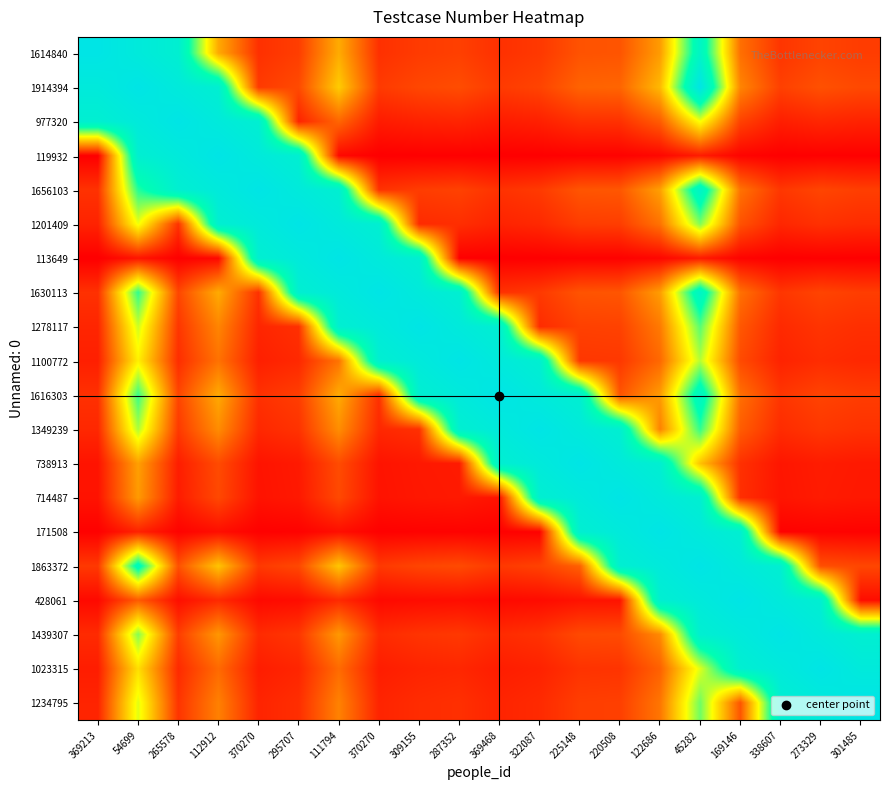

Reading right to left, what are all the values shown in this chart?

1614840: 301485=0.1	273329=0.1	338607=0.1	169146=0.2	45282=0.8	122686=0.3	220508=0.2	225148=0.2	322087=0.1	369468=0.1	287352=0.1	309155=0.1	370270=0.1	111794=0.3	295707=0.1	370270=0.1	112912=0.3	265578=0.9	54699=0.9	369213=1.0
1914394: 301485=0.1	273329=0.2	338607=0.1	169146=0.3	45282=1.0	122686=0.4	220508=0.2	225148=0.2	322087=0.1	369468=0.1	287352=0.2	309155=0.1	370270=0.1	111794=0.4	295707=0.1	370270=0.1	112912=0.9	265578=0.9	54699=1.0	369213=0.9
977320: 301485=0.1	273329=0.1	338607=0.1	169146=0.1	45282=0.5	122686=0.2	220508=0.1	225148=0.1	322087=0.1	369468=0.1	287352=0.1	309155=0.1	370270=0.1	111794=0.2	295707=0.1	370270=0.9	112912=0.9	265578=1.0	54699=0.9	369213=0.9
119932: 301485=0.0	273329=0.0	338607=0.0	169146=0.0	45282=0.1	122686=0.0	220508=0.0	225148=0.0	322087=0.0	369468=0.0	287352=0.0	309155=0.0	370270=0.0	111794=0.0	295707=0.9	370270=0.9	112912=1.0	265578=0.9	54699=0.9	369213=0.0
1656103: 301485=0.1	273329=0.1	338607=0.1	169146=0.2	45282=0.9	122686=0.3	220508=0.2	225148=0.2	322087=0.1	369468=0.1	287352=0.1	309155=0.1	370270=0.1	111794=0.9	295707=0.9	370270=1.0	112912=0.9	265578=0.9	54699=0.7	369213=0.1
1201409: 301485=0.1	273329=0.1	338607=0.1	169146=0.2	45282=0.6	122686=0.2	220508=0.1	225148=0.1	322087=0.1	369468=0.1	287352=0.1	309155=0.1	370270=0.9	111794=0.9	295707=1.0	370270=0.9	112912=0.9	265578=0.1	54699=0.5	369213=0.1
113649: 301485=0.0	273329=0.0	338607=0.0	169146=0.0	45282=0.1	122686=0.0	220508=0.0	225148=0.0	322087=0.0	369468=0.0	287352=0.0	309155=0.9	370270=0.9	111794=1.0	295707=0.9	370270=0.9	112912=0.0	265578=0.0	54699=0.0	369213=0.0
1630113: 301485=0.1	273329=0.1	338607=0.1	169146=0.2	45282=0.9	122686=0.3	220508=0.2	225148=0.2	322087=0.1	369468=0.1	287352=0.9	309155=0.9	370270=1.0	111794=0.9	295707=0.9	370270=0.1	112912=0.3	265578=0.1	54699=0.7	369213=0.1
1278117: 301485=0.1	273329=0.1	338607=0.1	169146=0.2	45282=0.7	122686=0.2	220508=0.1	225148=0.1	322087=0.1	369468=0.9	287352=0.9	309155=1.0	370270=0.9	111794=0.9	295707=0.1	370270=0.1	112912=0.3	265578=0.1	54699=0.5	369213=0.1
1100772: 301485=0.1	273329=0.1	338607=0.1	169146=0.1	45282=0.6	122686=0.2	220508=0.1	225148=0.1	322087=0.9	369468=0.9	287352=1.0	309155=0.9	370270=0.9	111794=0.2	295707=0.1	370270=0.1	112912=0.2	265578=0.1	54699=0.5	369213=0.1
1616303: 301485=0.1	273329=0.1	338607=0.1	169146=0.2	45282=0.8	122686=0.3	220508=0.2	225148=0.9	322087=0.9	369468=1.0	287352=0.9	309155=0.9	370270=0.1	111794=0.3	295707=0.1	370270=0.1	112912=0.3	265578=0.1	54699=0.7	369213=0.1
1349239: 301485=0.1	273329=0.1	338607=0.1	169146=0.2	45282=0.7	122686=0.3	220508=0.9	225148=0.9	322087=1.0	369468=0.9	287352=0.9	309155=0.1	370270=0.1	111794=0.3	295707=0.1	370270=0.1	112912=0.3	265578=0.1	54699=0.6	369213=0.1
738913: 301485=0.1	273329=0.1	338607=0.0	169146=0.1	45282=0.4	122686=0.9	220508=0.9	225148=1.0	322087=0.9	369468=0.9	287352=0.1	309155=0.0	370270=0.0	111794=0.2	295707=0.1	370270=0.0	112912=0.1	265578=0.1	54699=0.3	369213=0.0
714487: 301485=0.0	273329=0.1	338607=0.0	169146=0.1	45282=0.9	122686=0.9	220508=1.0	225148=0.9	322087=0.9	369468=0.0	287352=0.1	309155=0.0	370270=0.0	111794=0.1	295707=0.1	370270=0.0	112912=0.1	265578=0.1	54699=0.3	369213=0.0
171508: 301485=0.0	273329=0.0	338607=0.0	169146=0.9	45282=0.9	122686=1.0	220508=0.9	225148=0.9	322087=0.0	369468=0.0	287352=0.0	309155=0.0	370270=0.0	111794=0.0	295707=0.0	370270=0.0	112912=0.0	265578=0.0	54699=0.1	369213=0.0
1863372: 301485=0.1	273329=0.2	338607=0.9	169146=0.9	45282=1.0	122686=0.9	220508=0.9	225148=0.2	322087=0.1	369468=0.1	287352=0.1	309155=0.1	370270=0.1	111794=0.4	295707=0.1	370270=0.1	112912=0.4	265578=0.2	54699=0.8	369213=0.1
428061: 301485=0.0	273329=0.9	338607=0.9	169146=1.0	45282=0.9	122686=0.9	220508=0.0	225148=0.0	322087=0.0	369468=0.0	287352=0.0	309155=0.0	370270=0.0	111794=0.1	295707=0.0	370270=0.0	112912=0.1	265578=0.0	54699=0.2	369213=0.0
1439307: 301485=0.9	273329=0.9	338607=1.0	169146=0.9	45282=0.9	122686=0.3	220508=0.1	225148=0.1	322087=0.1	369468=0.1	287352=0.1	309155=0.1	370270=0.1	111794=0.3	295707=0.1	370270=0.1	112912=0.3	265578=0.1	54699=0.6	369213=0.1
1023315: 301485=0.9	273329=1.0	338607=0.9	169146=0.9	45282=0.5	122686=0.2	220508=0.1	225148=0.1	322087=0.1	369468=0.1	287352=0.1	309155=0.1	370270=0.1	111794=0.2	295707=0.1	370270=0.1	112912=0.2	265578=0.1	54699=0.4	369213=0.1
1234795: 301485=1.0	273329=0.9	338607=0.9	169146=0.2	45282=0.6	122686=0.2	220508=0.1	225148=0.1	322087=0.1	369468=0.1	287352=0.1	309155=0.1	370270=0.1	111794=0.3	295707=0.1	370270=0.1	112912=0.3	265578=0.1	54699=0.5	369213=0.1